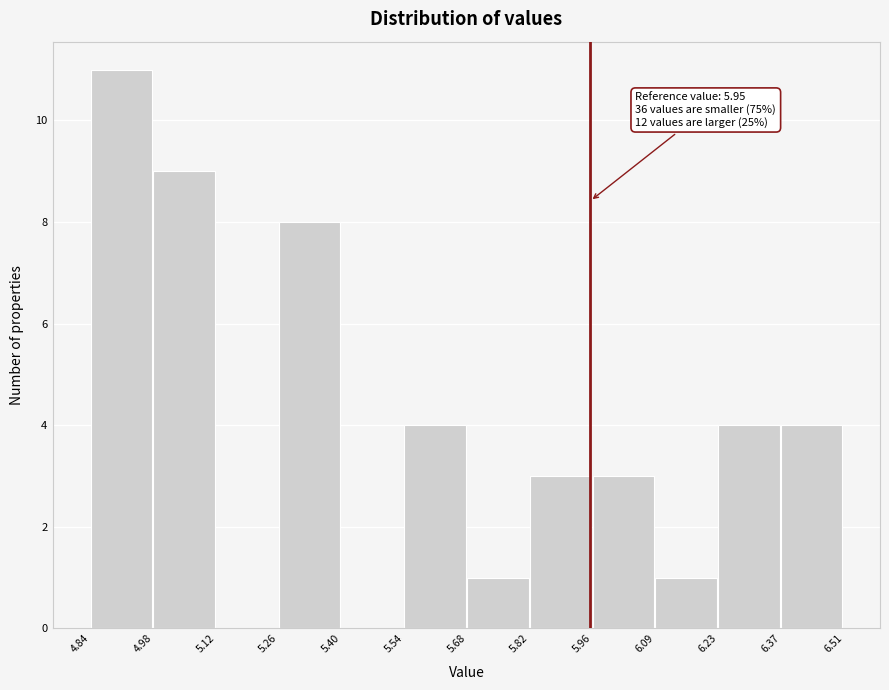

Over which range of the x-axis is the bar tallest?

4.84 to 4.98